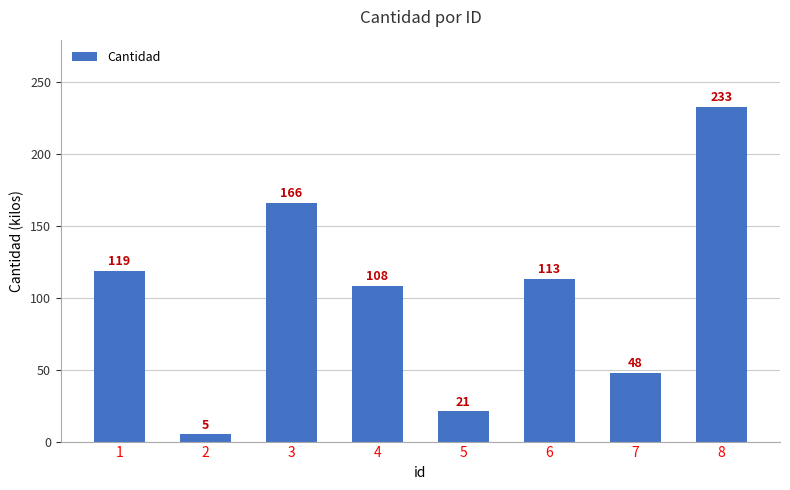

At which label does the data first exceed 113?

1